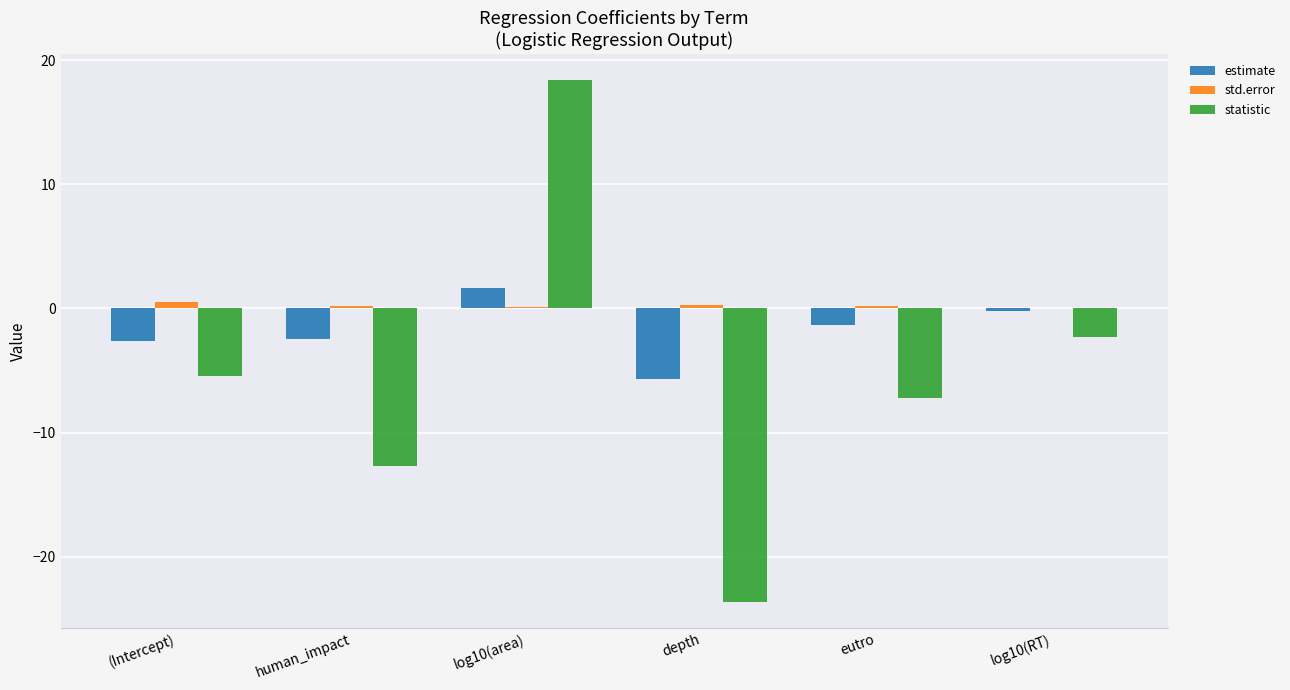

What are all the series names shown in the legend?

estimate, std.error, statistic